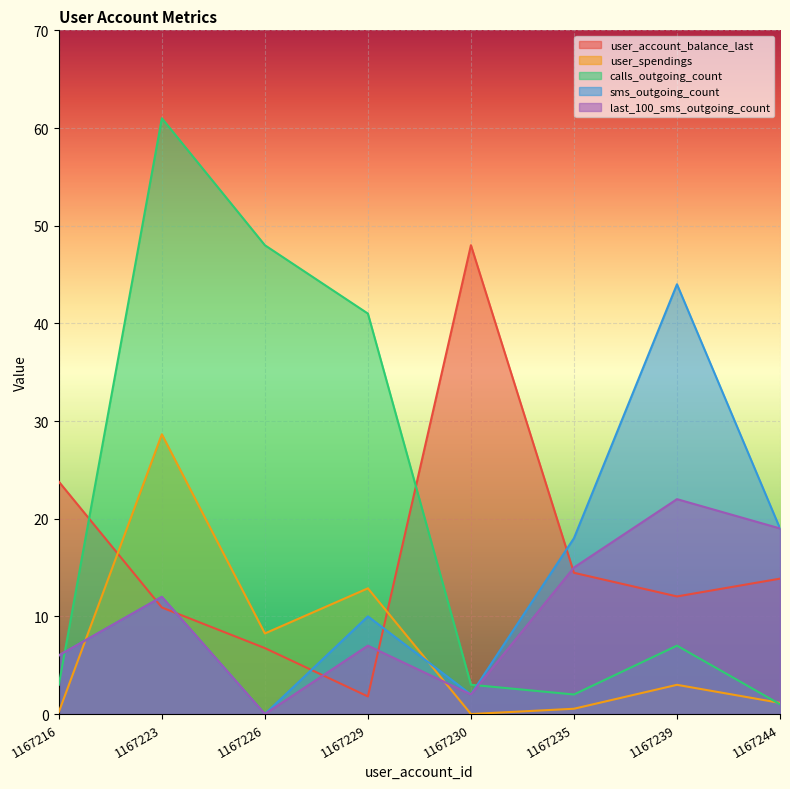

In sms_outgoing_count, how many points are higher than both neighbors (excluding endpoints)?

3